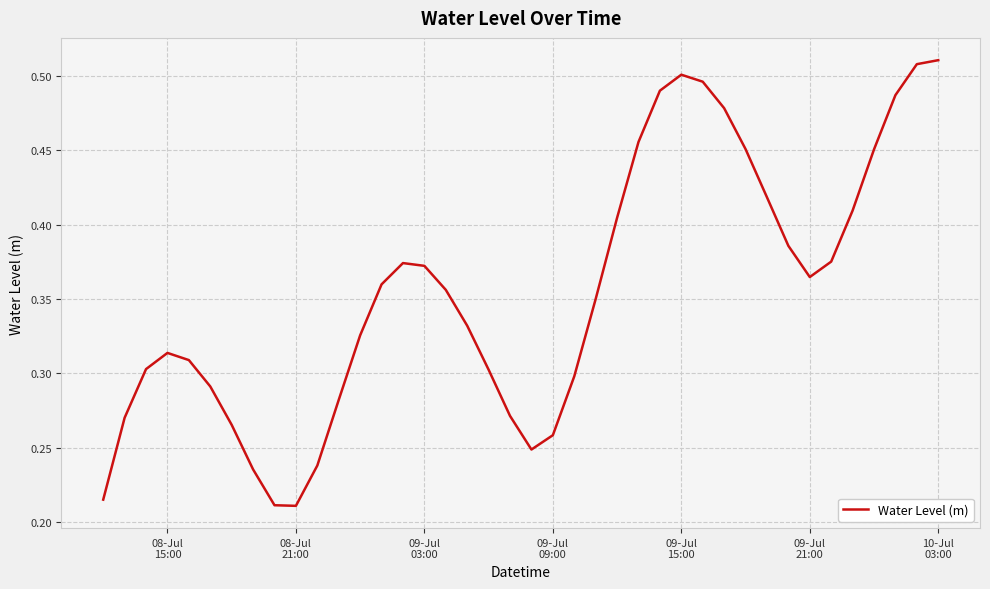

Is this an area chart (filled region under the line)?

No